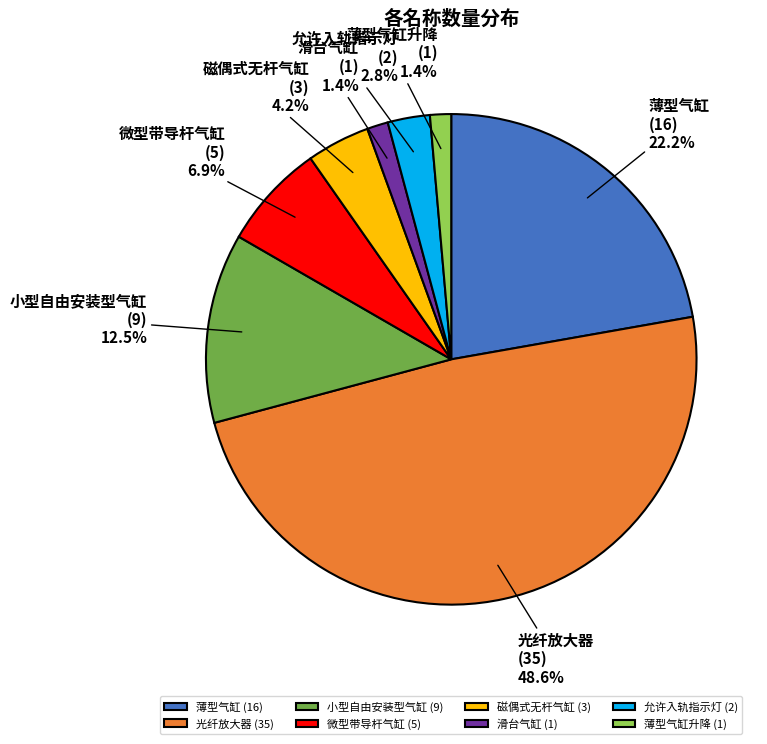

Which slice is the largest?

光纤放大器